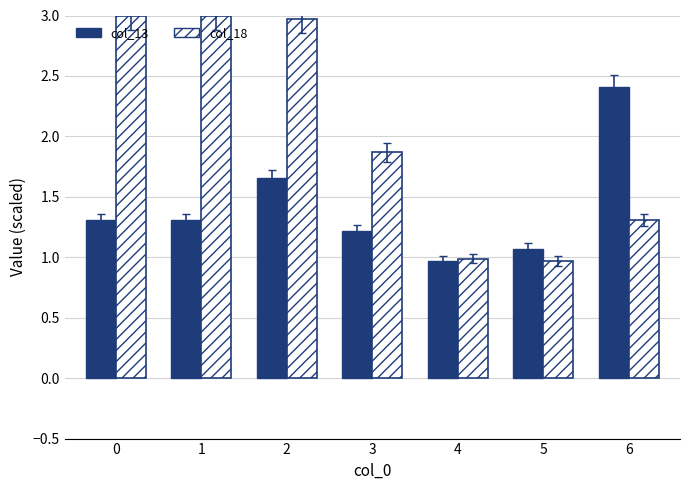

What is the lowest value of the col_18 series?

1.0